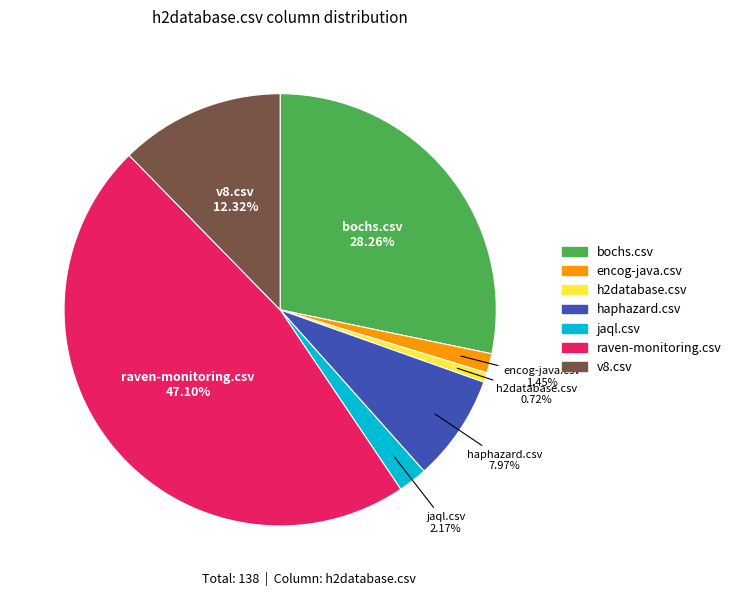

Does jaql.csv account for over 50% of the chart?

No